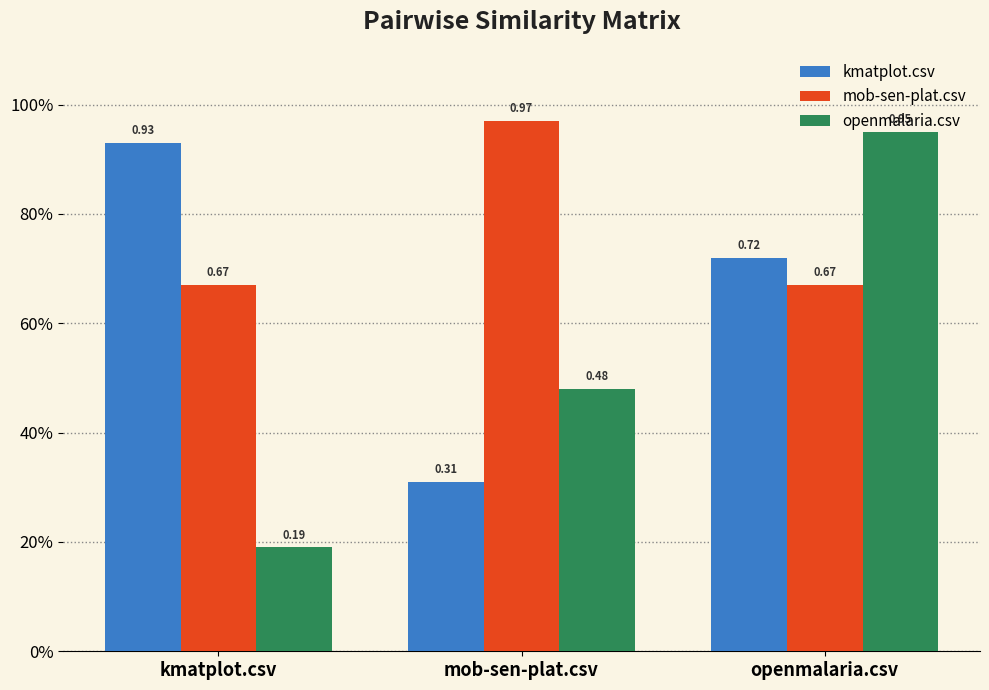

What are all the series names shown in the legend?

kmatplot.csv, mob-sen-plat.csv, openmalaria.csv